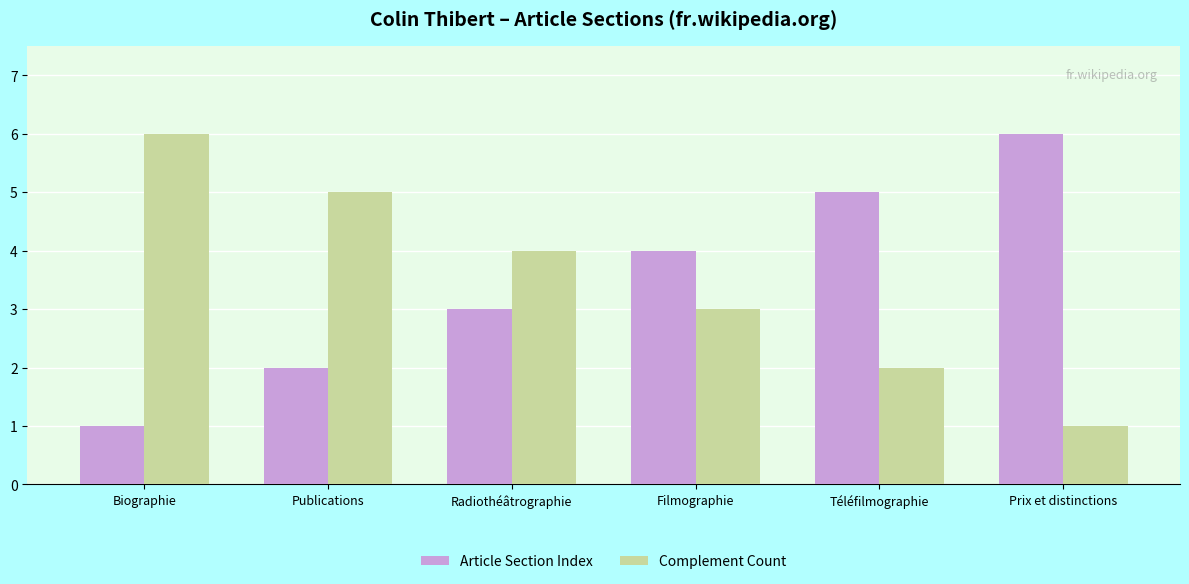

How many data points does each series have?

6